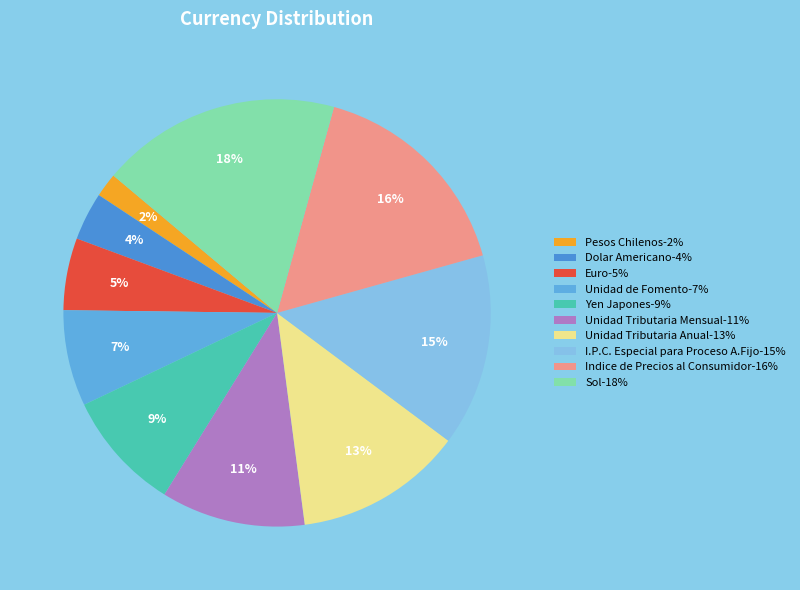

Is it true that Indice de Precios al Consumidor is 16% of the pie?

True